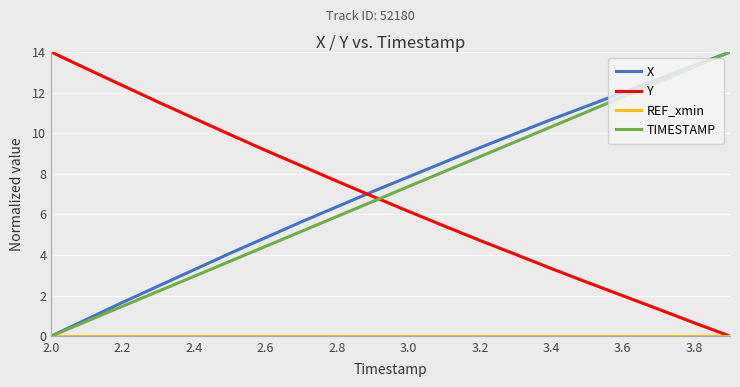

What is the maximum value shown in the chart?

14.0